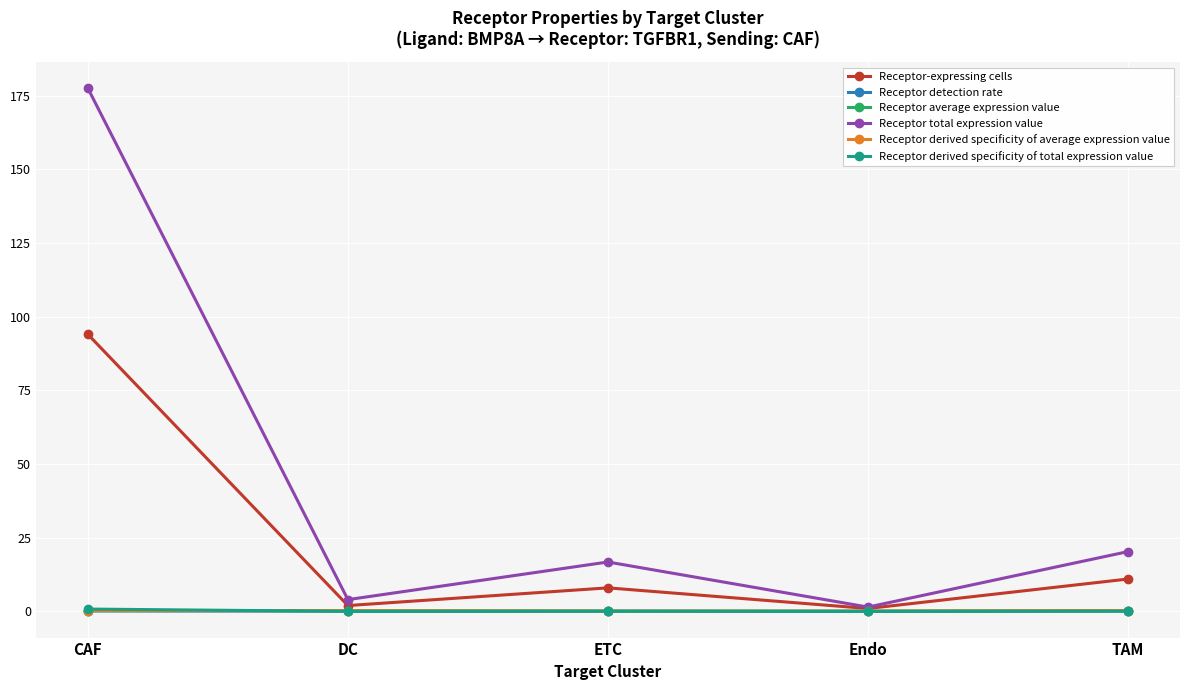

Which label corresponds to the largest value in the chart?

CAF